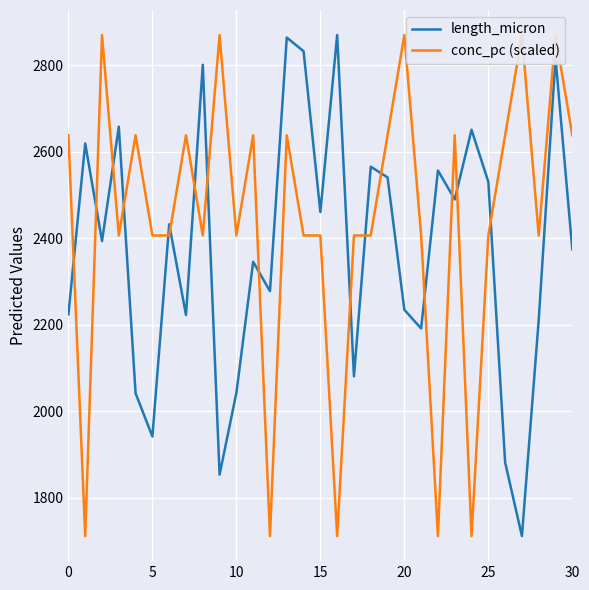

What is the label of the 3rd point from the right?

28